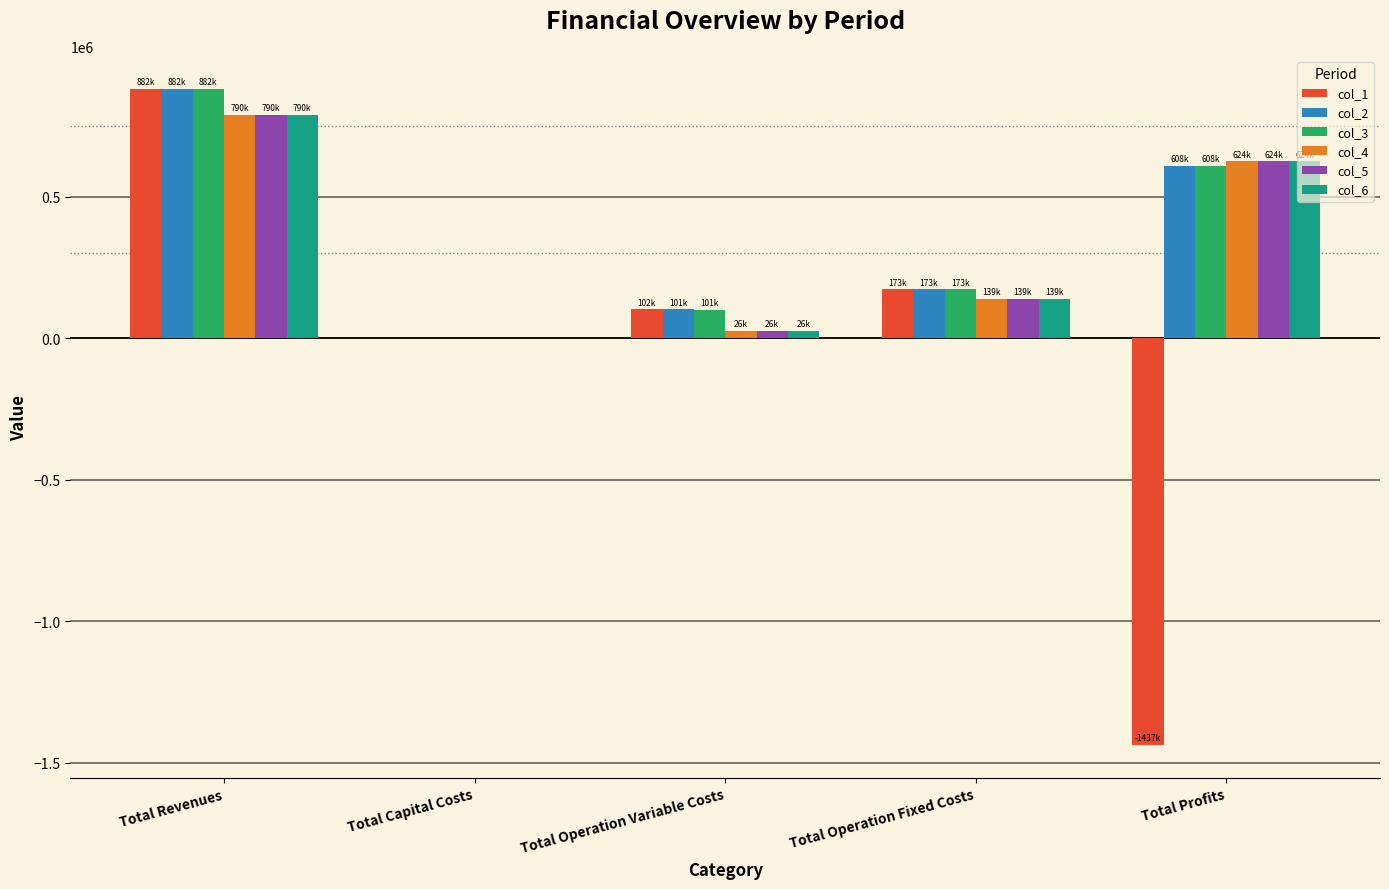

Which category has the highest value in the col_2 series?

Total Revenues